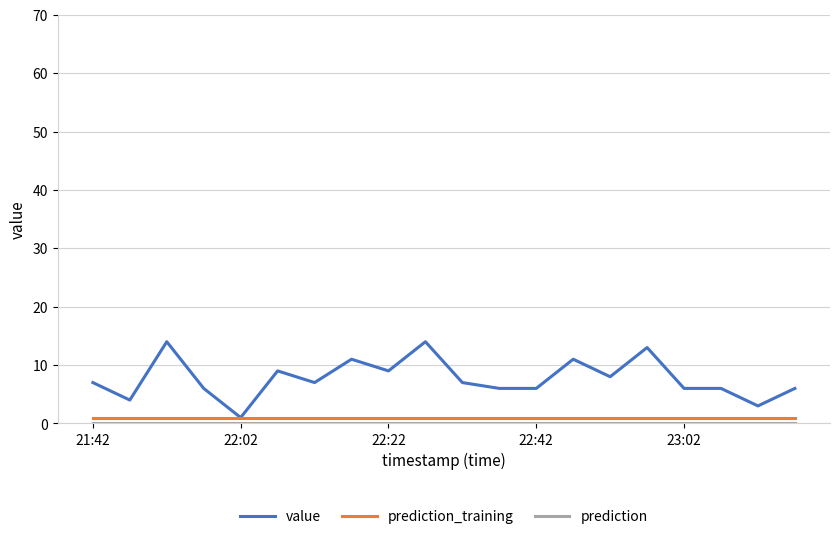

What is the maximum value for value?

14